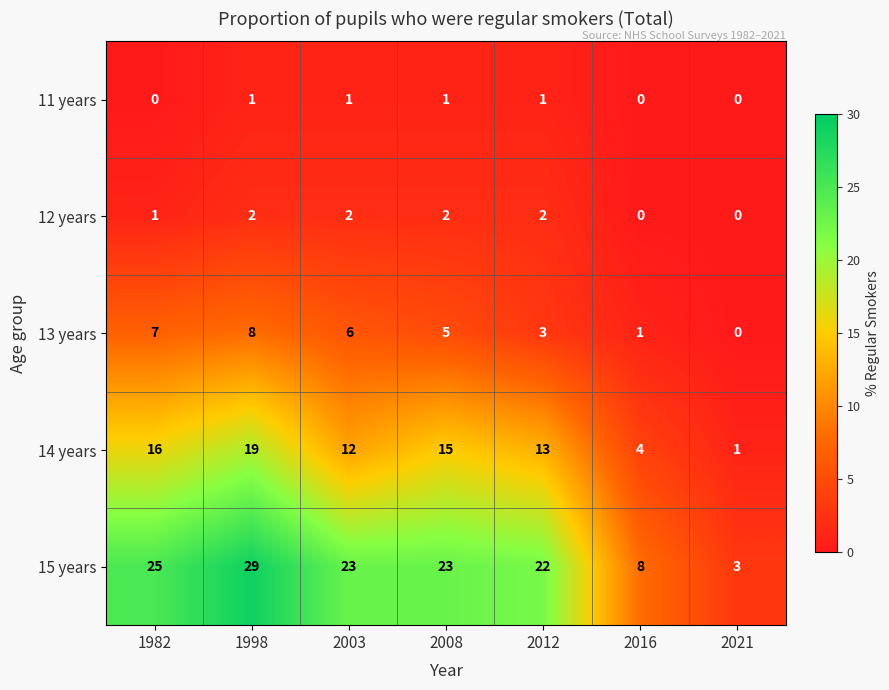

Is it true that 13 years equals 7 at 1982?

True